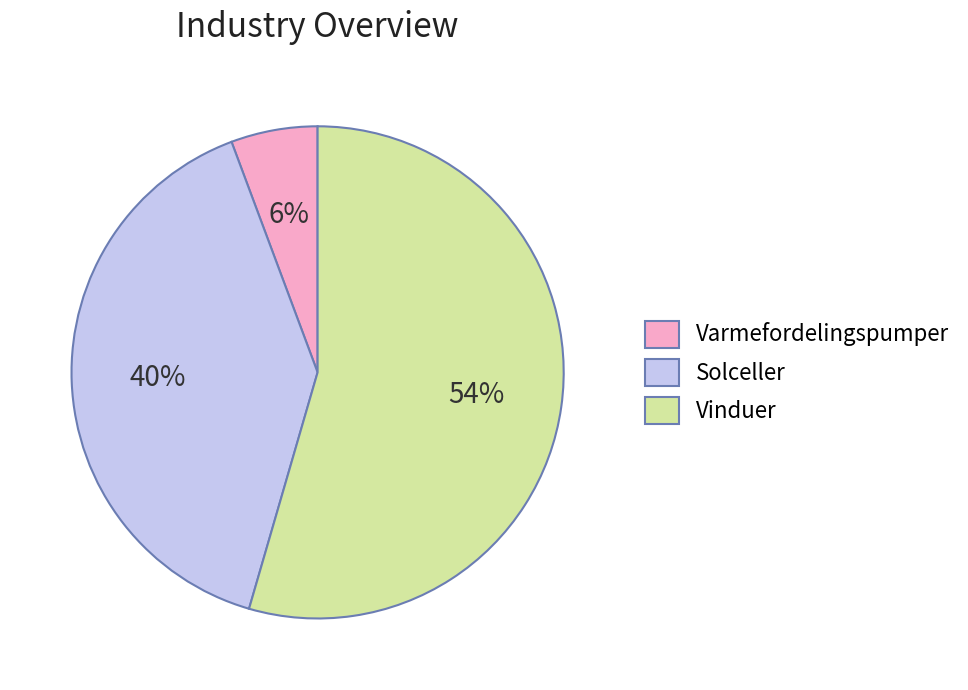

Which slice is the largest?

Vinduer